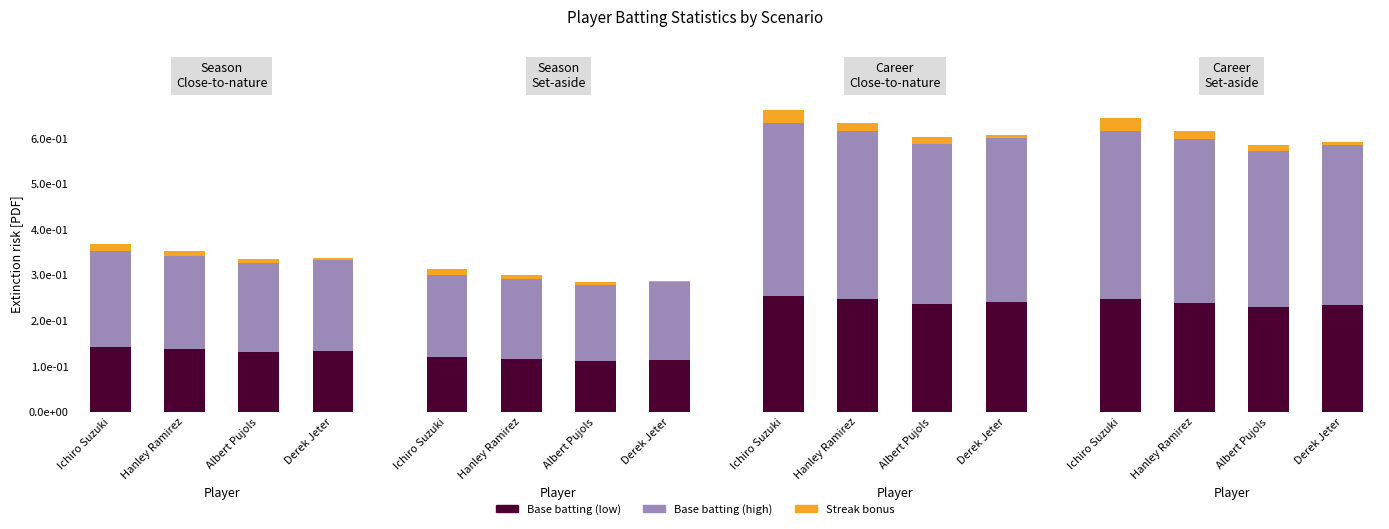

Is it true that Base batting (low) equals 0.4 at Ichiro Suzuki?

False